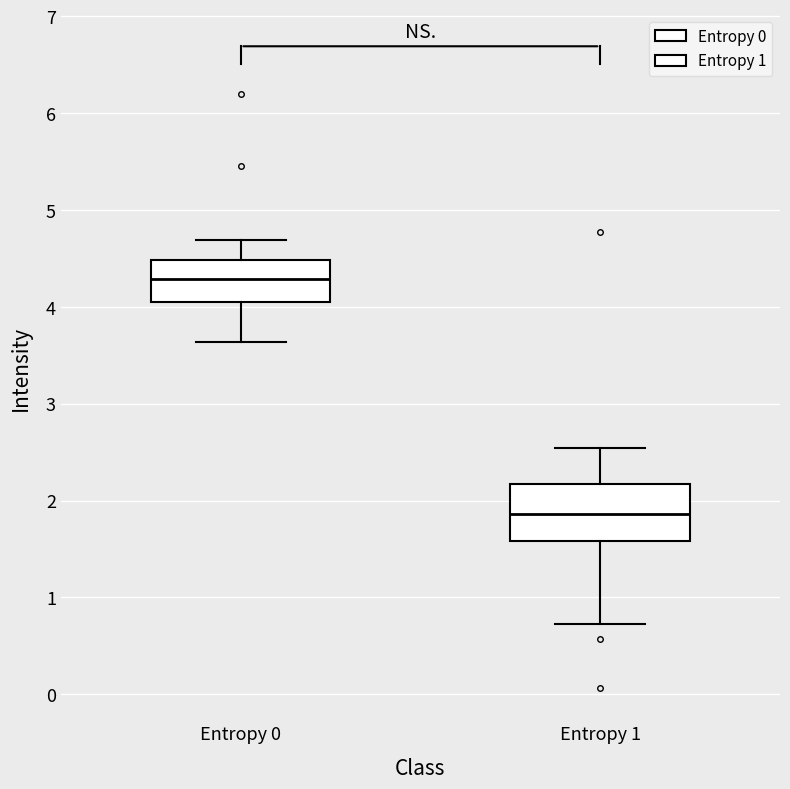

Reading left to right, read every box against the y-axis: the position of its median line, the range the box covers, and the ends of its whiskers. The values are not printed on the chart, so give them approximately, as read against the axis.

Entropy 0: median 4.3, box 4.0 to 4.5, whiskers 3.6 to 4.7
Entropy 1: median 1.9, box 1.6 to 2.2, whiskers 0.7 to 2.5